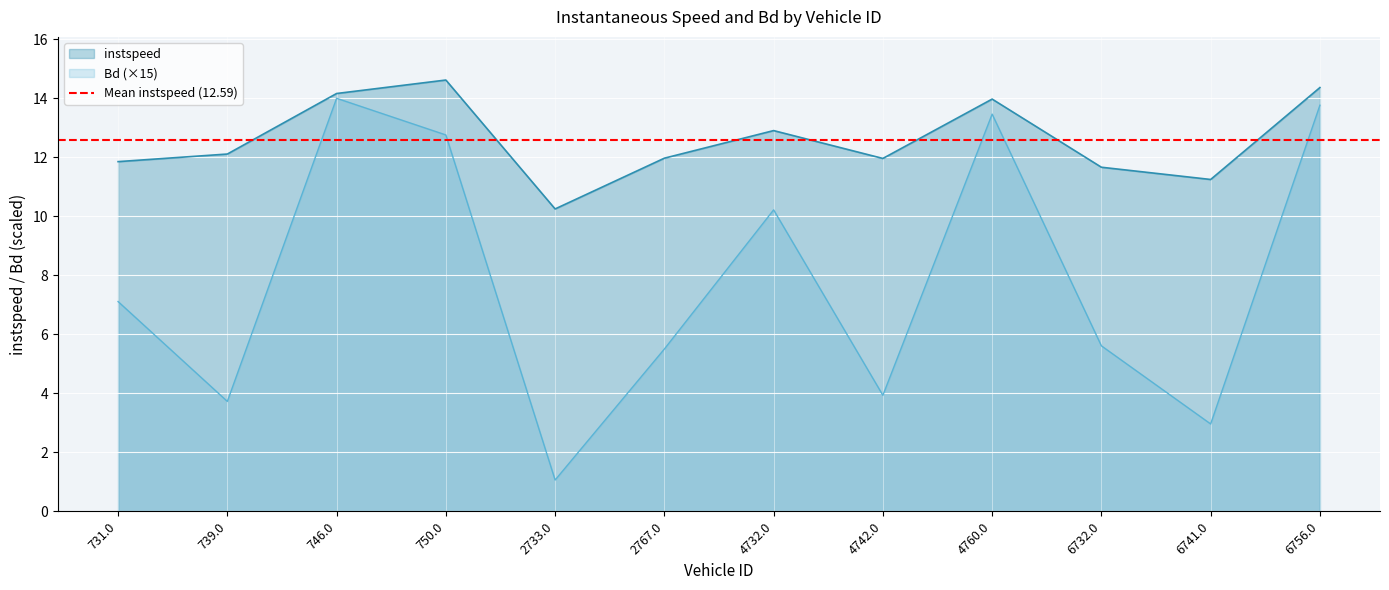

At which label is instspeed closest to 12?

2767.0